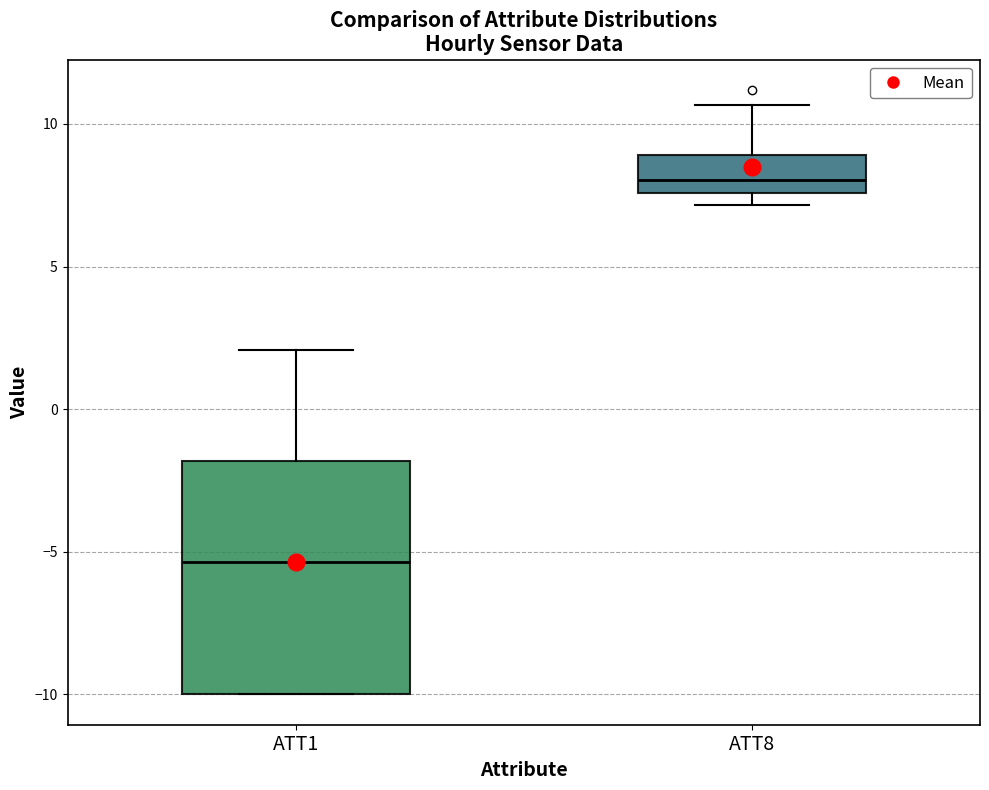

Which box's median line is the highest?

ATT8